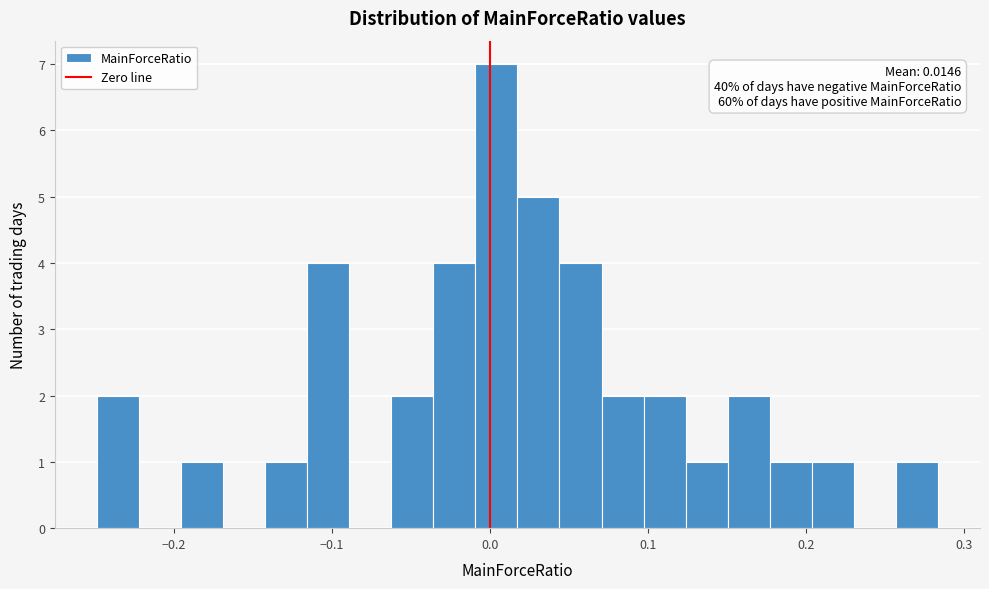

Around what value on the x-axis is the tallest bar? Give the approximate position of its centre, as read against the axis.

0.00